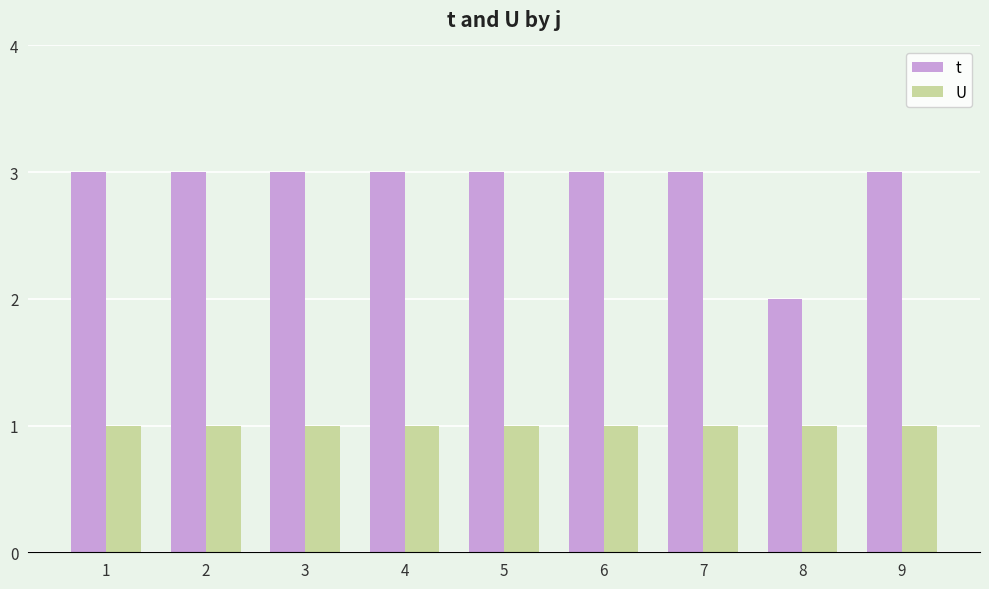

The U series shows 0 at 3. True or false?

False